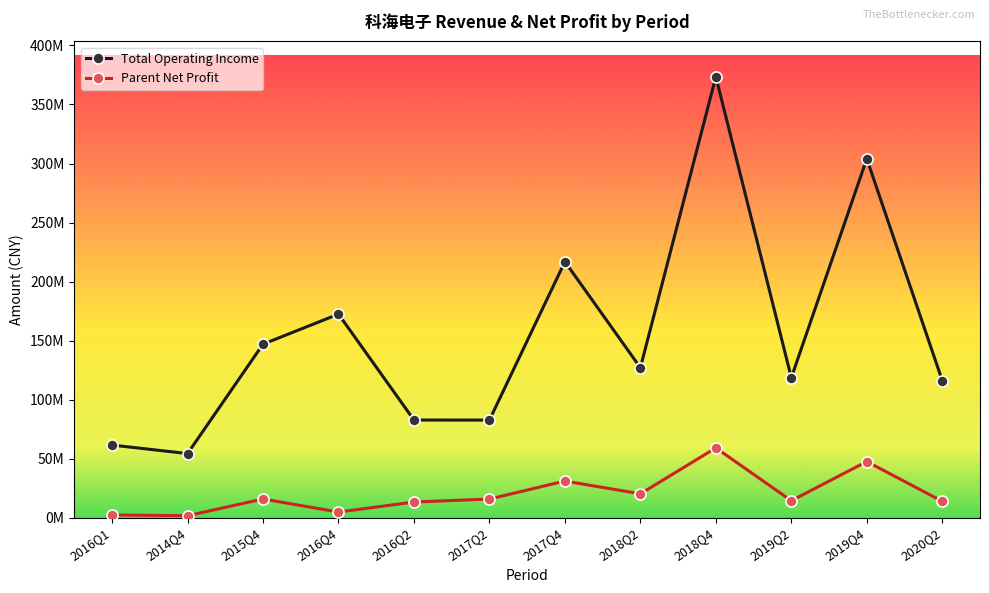

How many interior local peaks does the Total Operating Income series have?

4